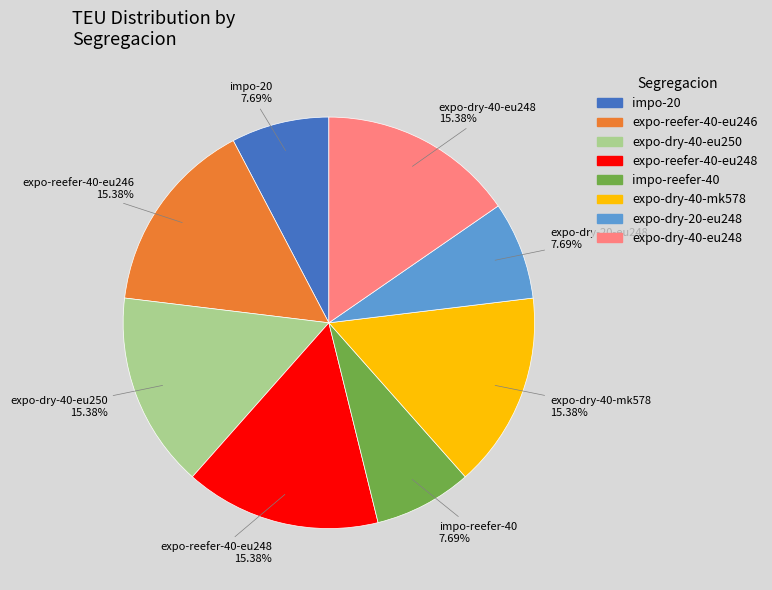

Combined, do expo-dry-20-eu248 and expo-dry-40-eu250 account for over 50%?

No